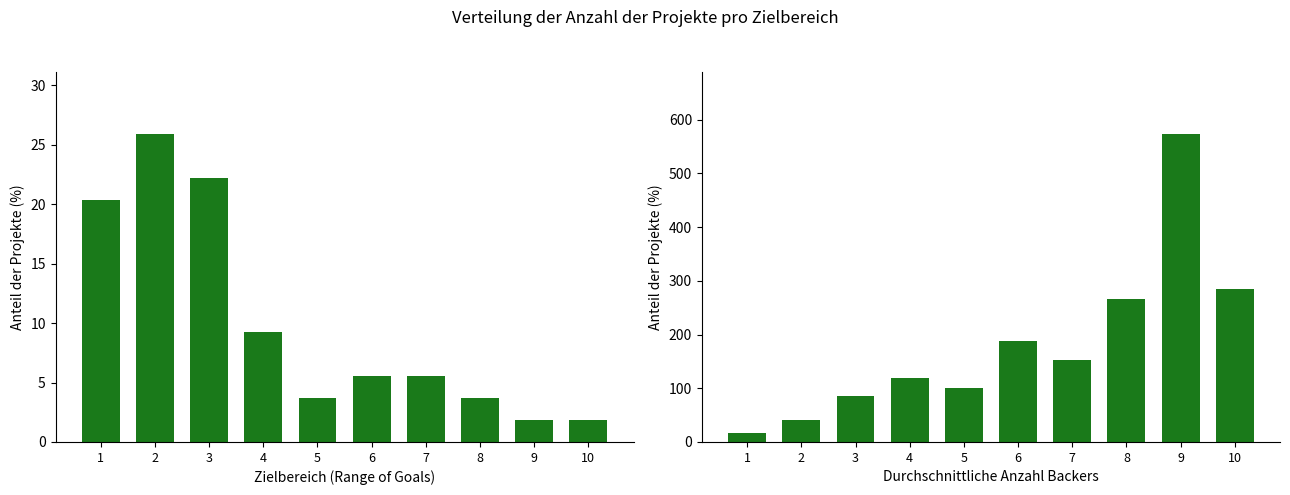

List the labels in order of Durchschnittliche Backers value, smallest first.

1, 2, 3, 5, 4, 7, 6, 8, 10, 9